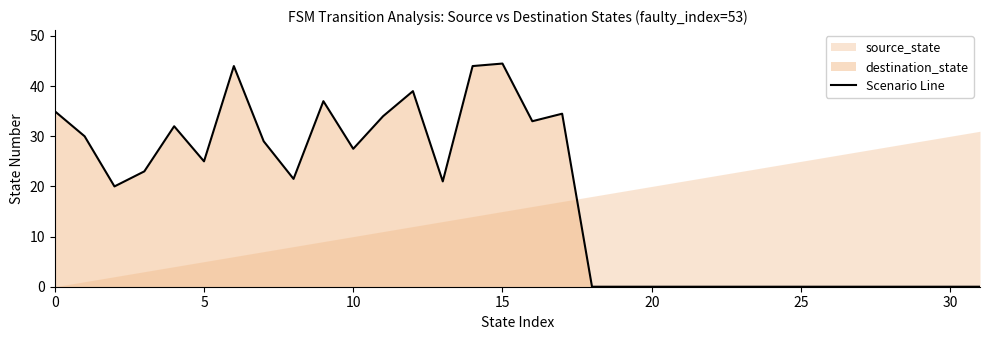

What is the label of the 20th point from the right?

12